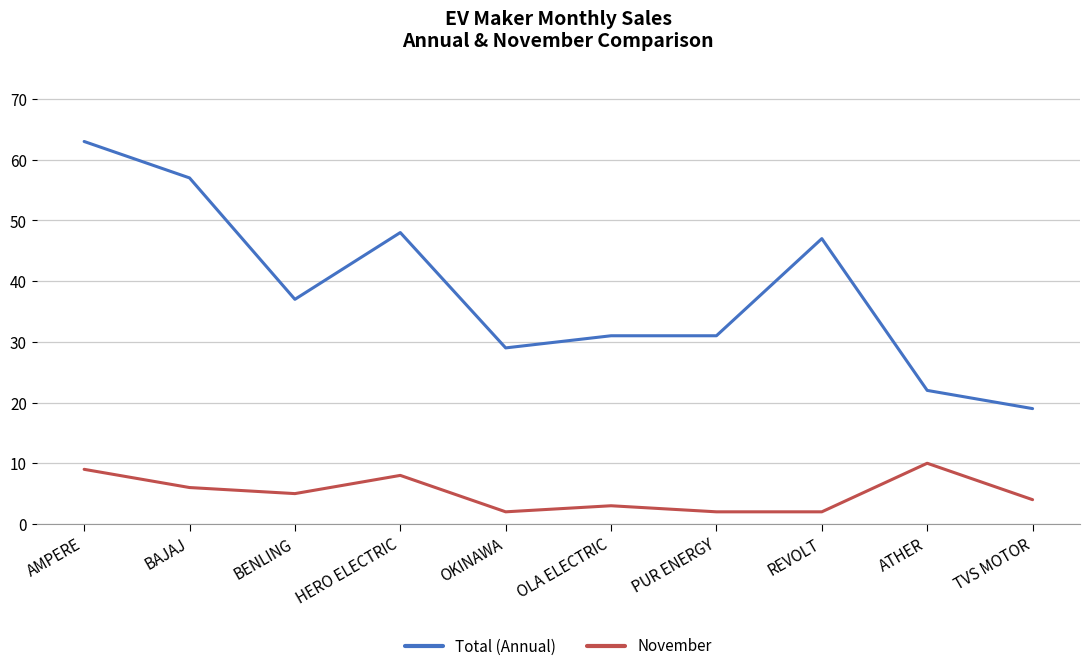

What are all the series names shown in the legend?

Total (Annual), November